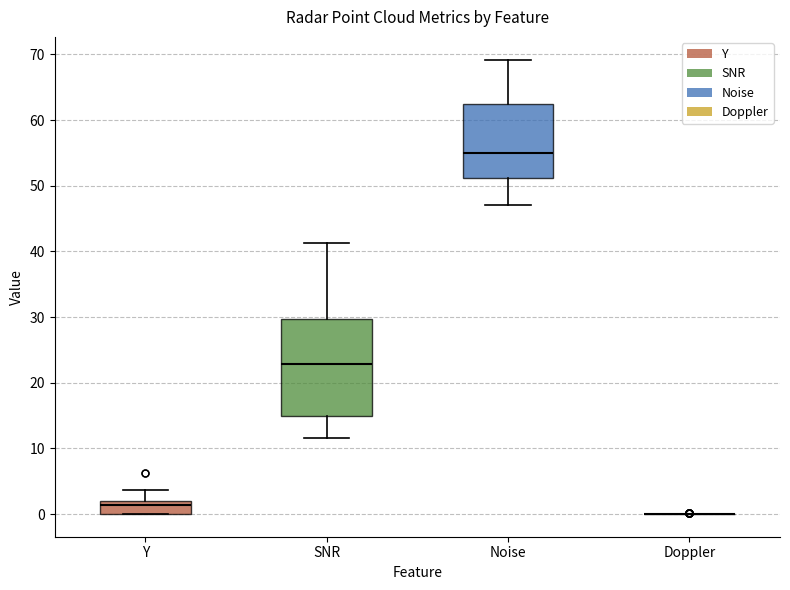

Which box is the tallest, from its lower edge to its upper edge?

SNR